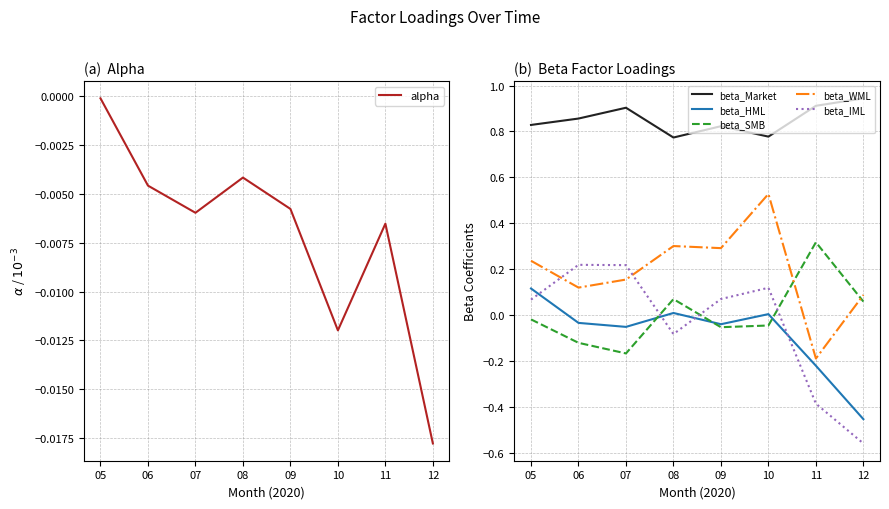

What are all the series names shown in the legend?

alpha, beta_Market, beta_HML, beta_SMB, beta_WML, beta_IML